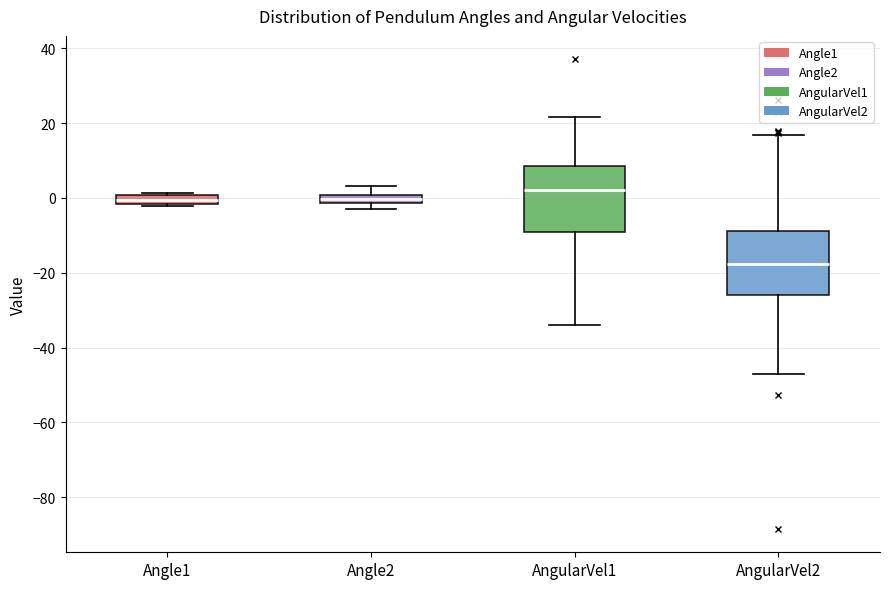

Where does the median line of the box for AngularVel2 sit on the y-axis? The values are not printed on the chart, so give them approximately, as read against the axis.

-18